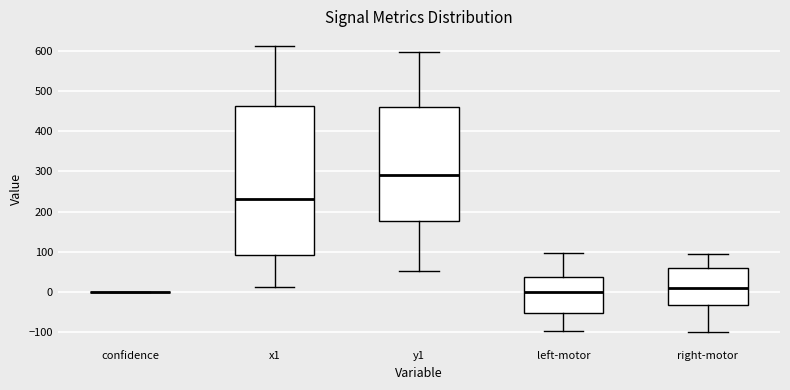

Comparing the boxes themselves (not the whiskers), which one is the tallest?

x1